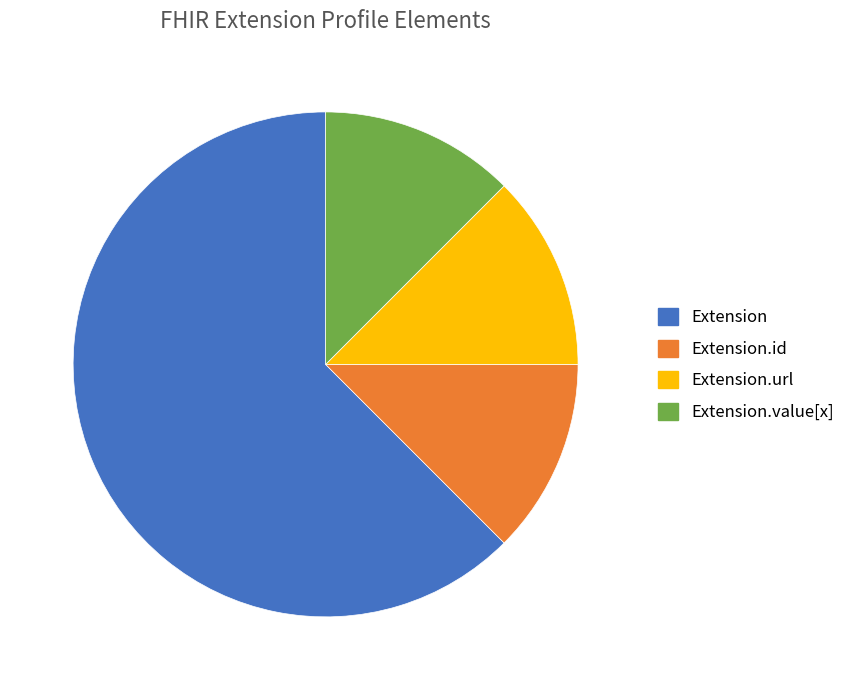

Is there a majority slice in this chart?

Yes